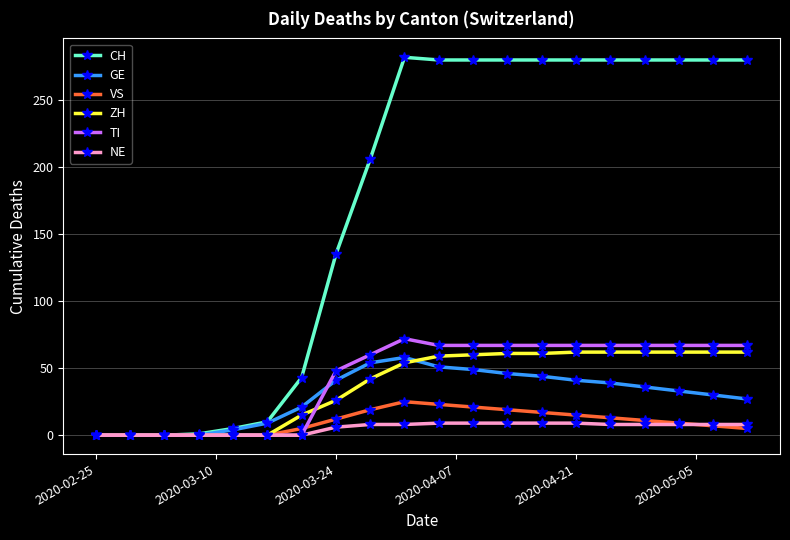

Which series has the widest spread of values?

CH